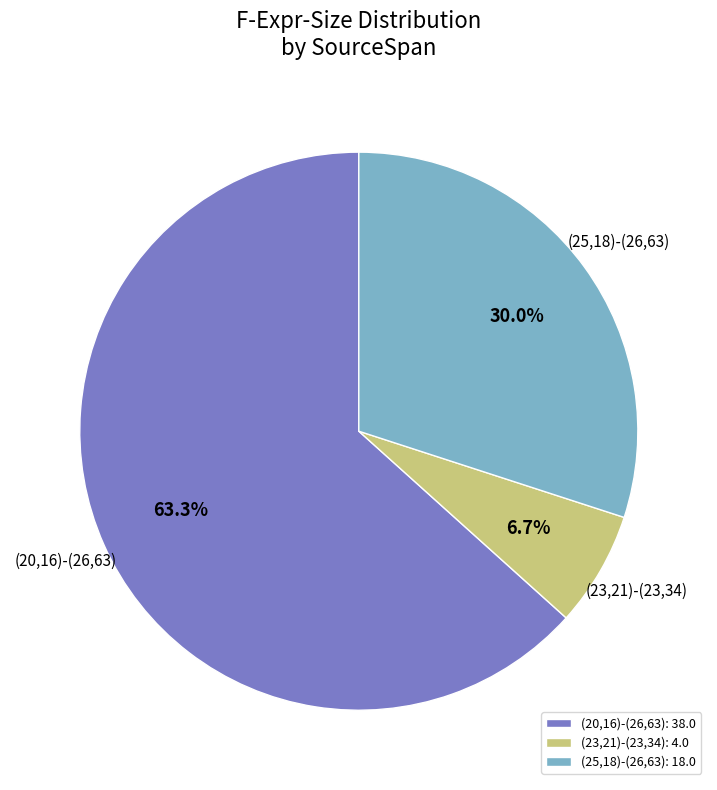

What percentage is the (20,16)-(26,63) slice, to the nearest percent?

63%